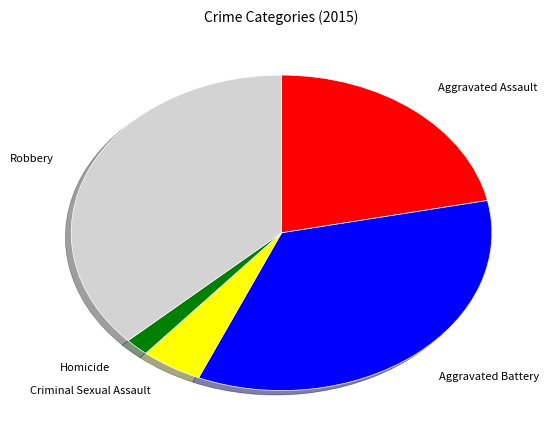

Is Criminal Sexual Assault the majority of the pie?

No